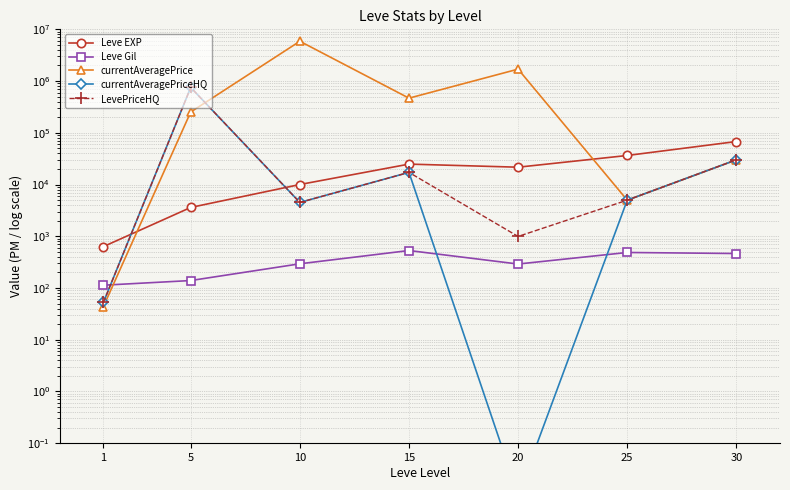

What is the difference between the highest and lowest values at 10?

5883657.0